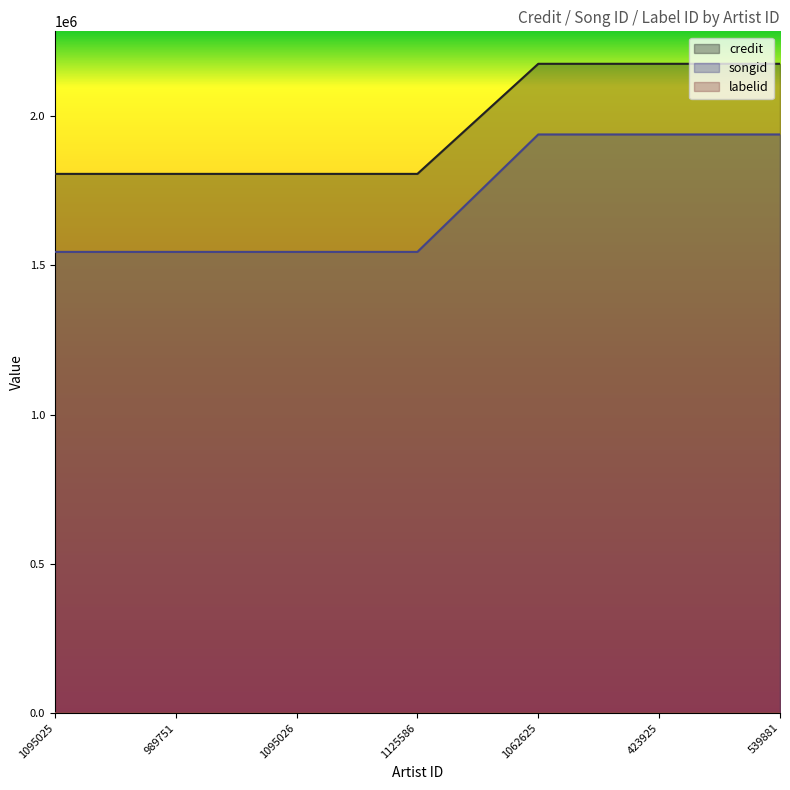

True or false: songid and credit cross at least once.

False